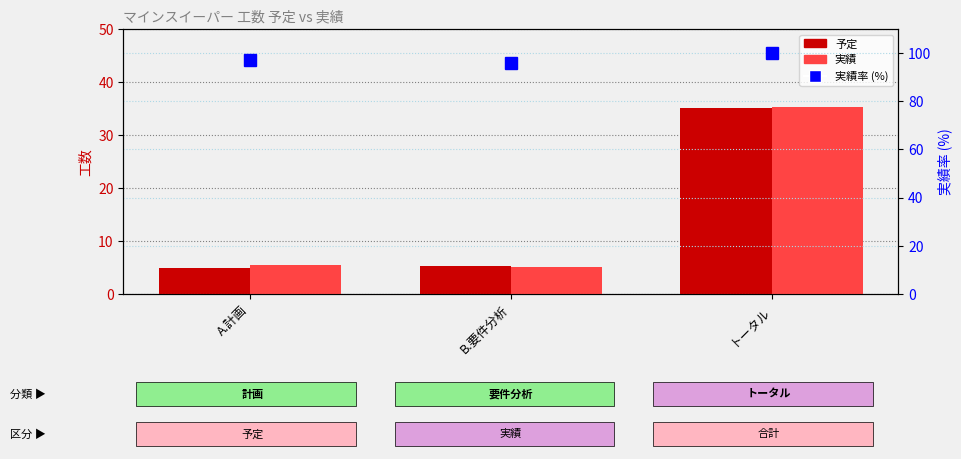

At which label does 予定 first exceed 5?

B.要件分析